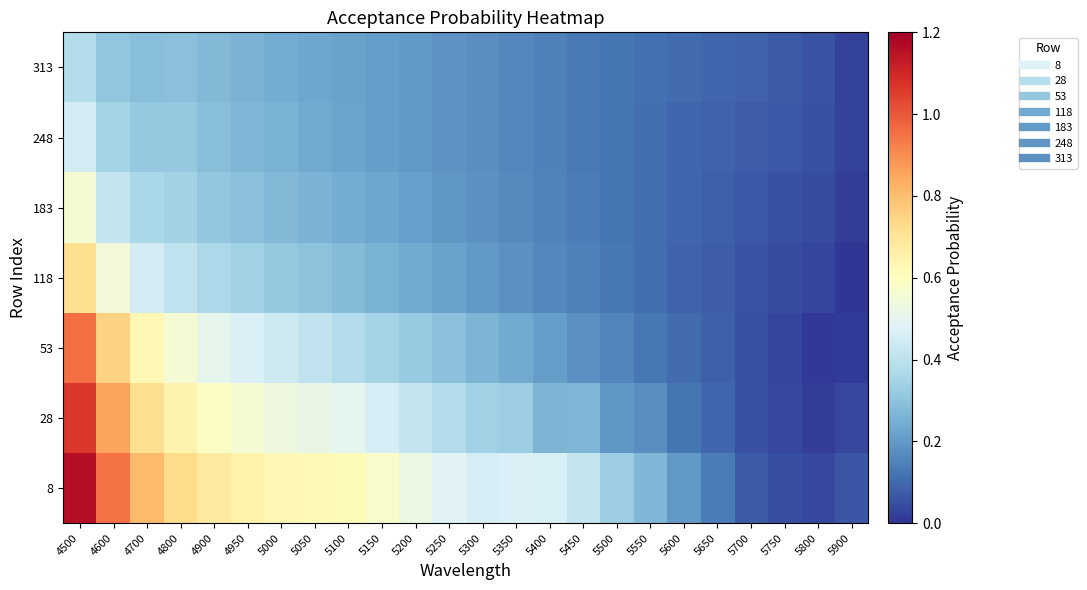

What is the difference between the highest and lowest values at 5600?

0.1